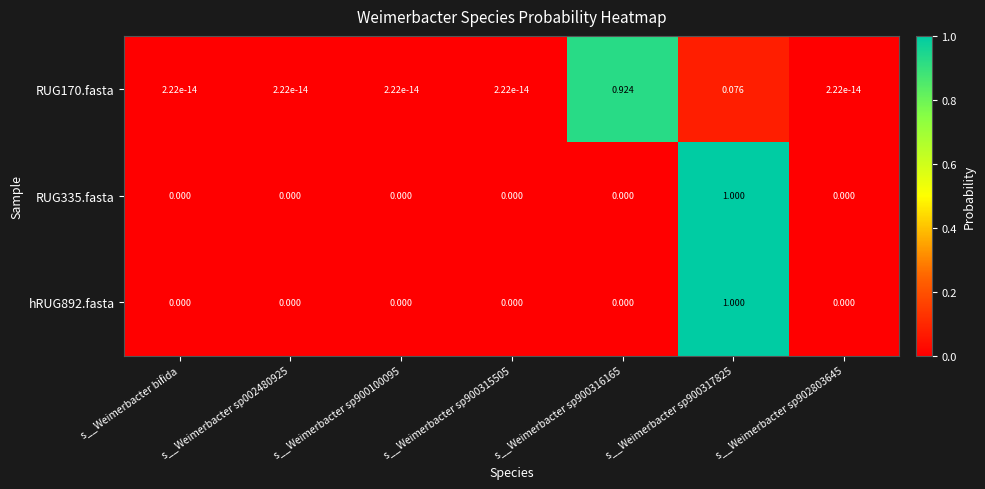

Is the value of RUG170.fasta at s__Weimerbacter sp900316165 greater than the value of RUG335.fasta at s__Weimerbacter bifida?

Yes